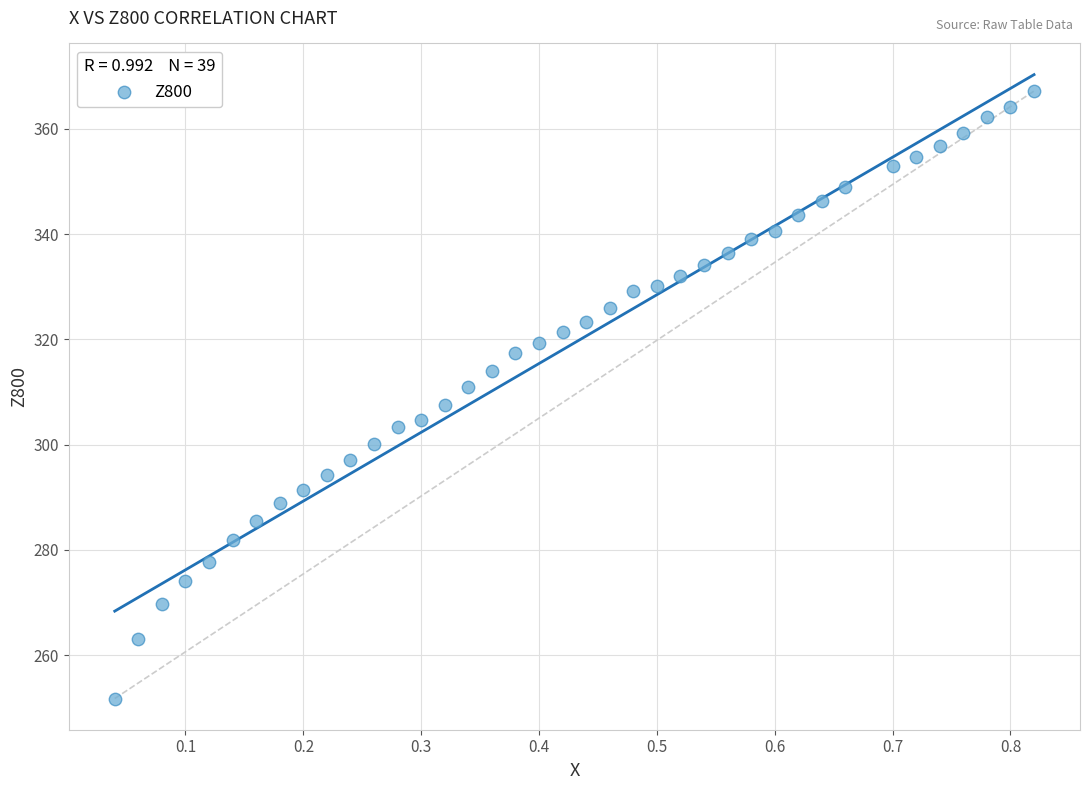

What is the range of X values (max minus min)?

0.8